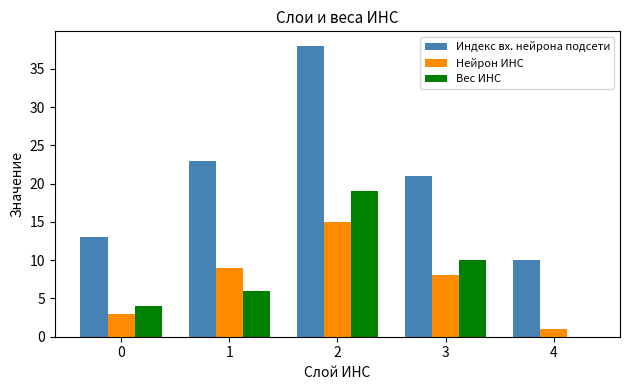

What value does the Нейрон ИНС series have at 2?

15